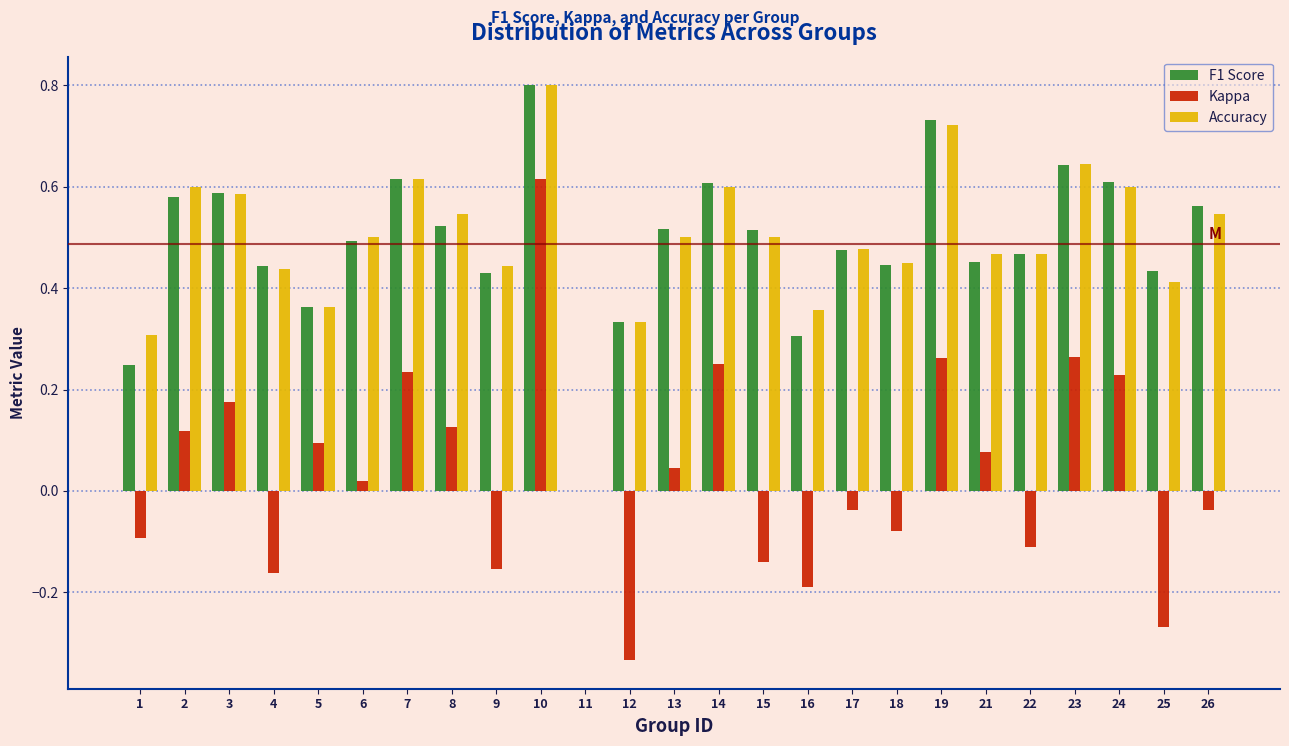

What is the maximum value shown in the chart?

0.8